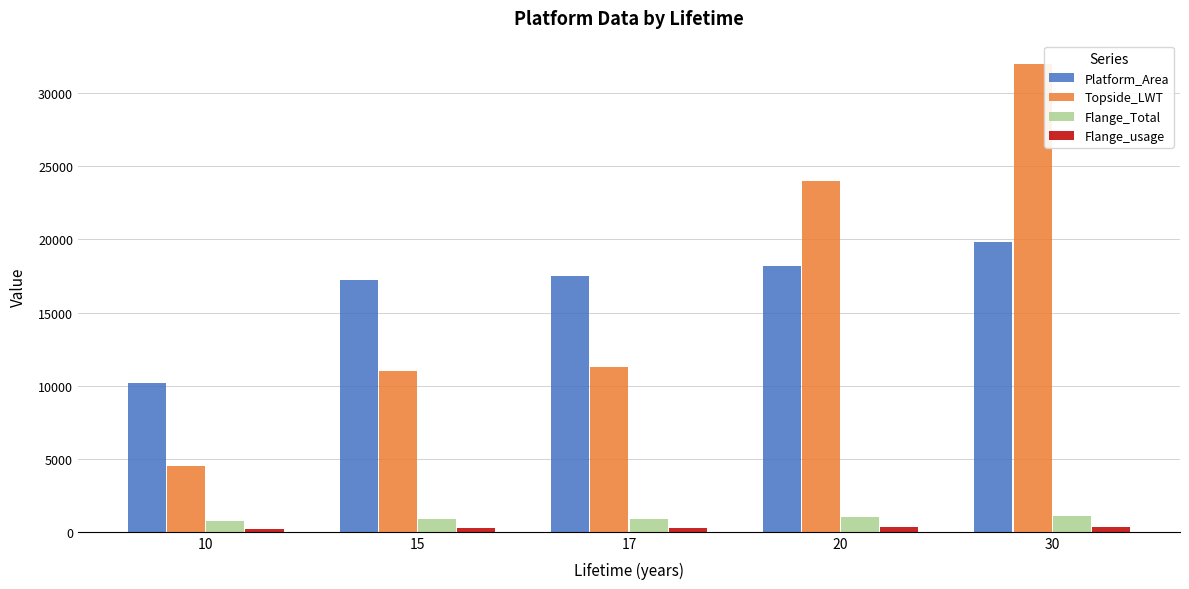

Is it true that Platform_Area equals 14794.5 at 10?

False